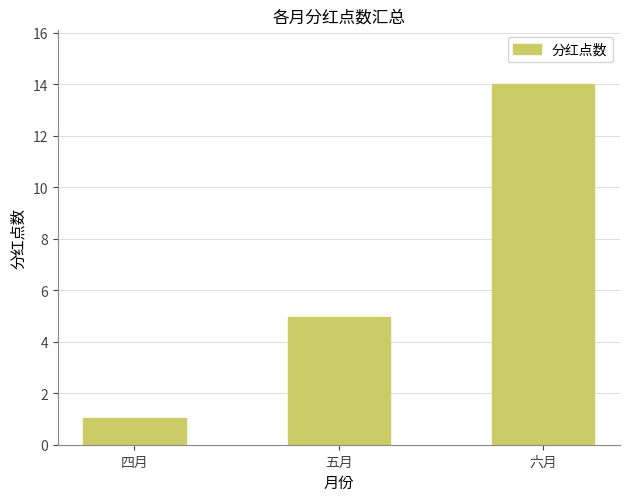

Between 六月 and 四月, which is larger?

六月